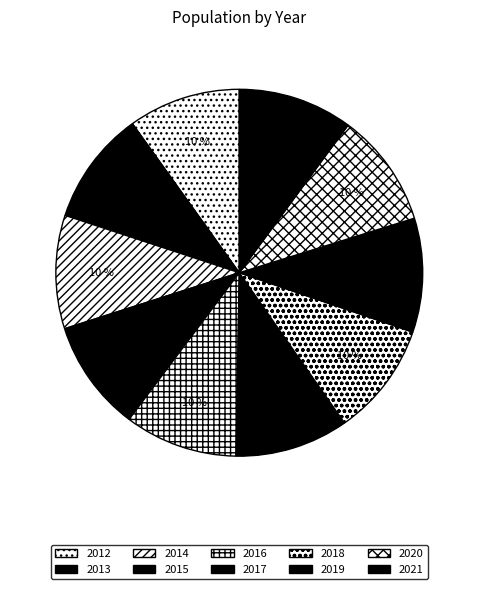

Approximately how many times larger is the value at 2021 compared to 2020?

1.0